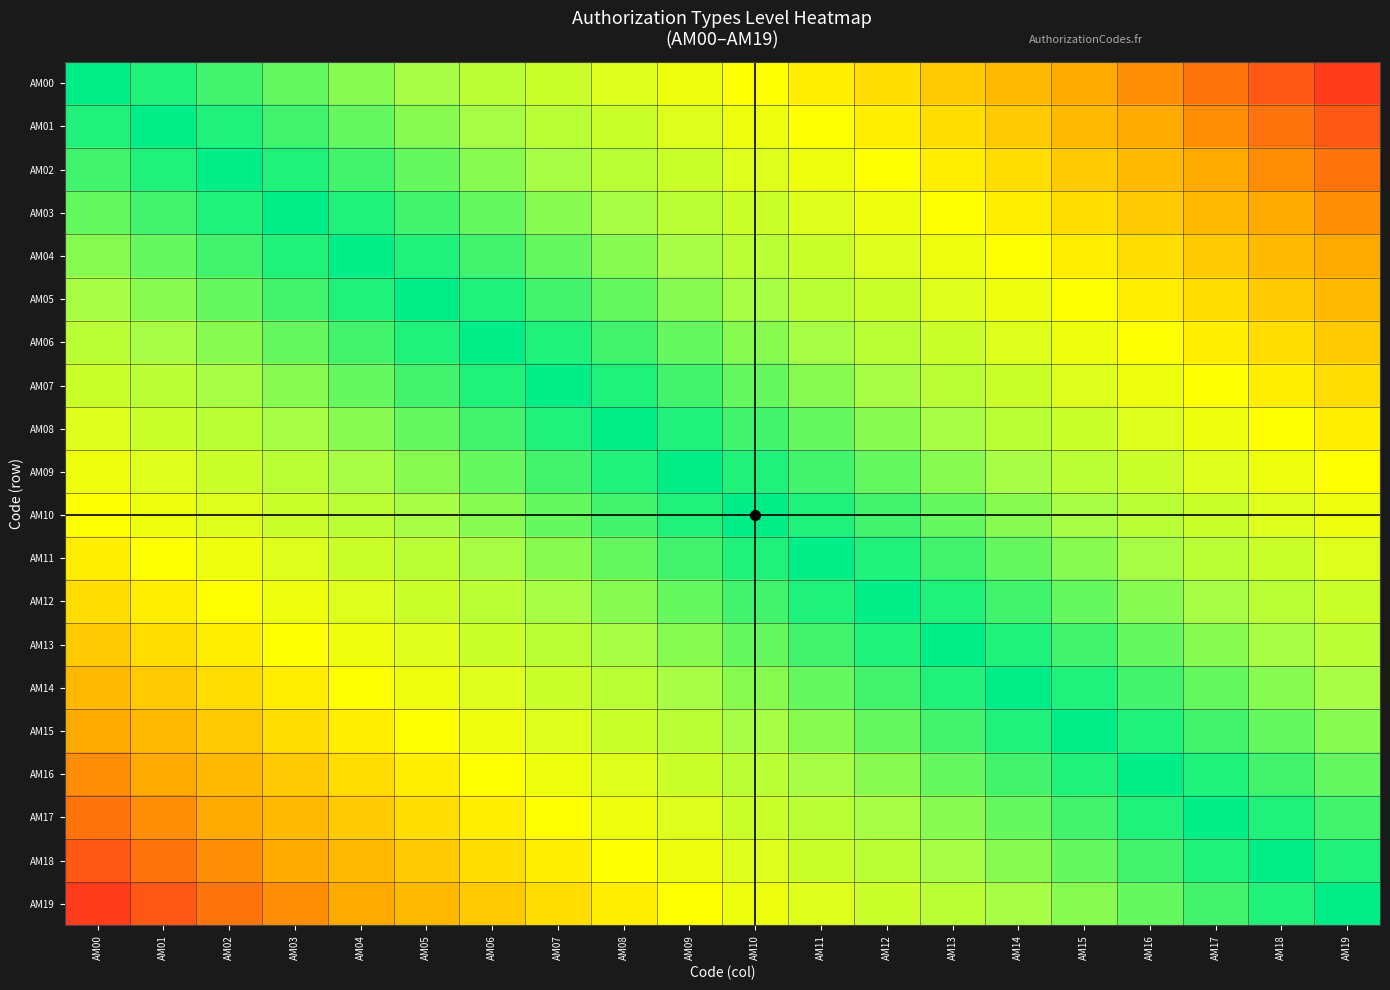

What is the difference between the highest and lowest values at AM15?

0.8